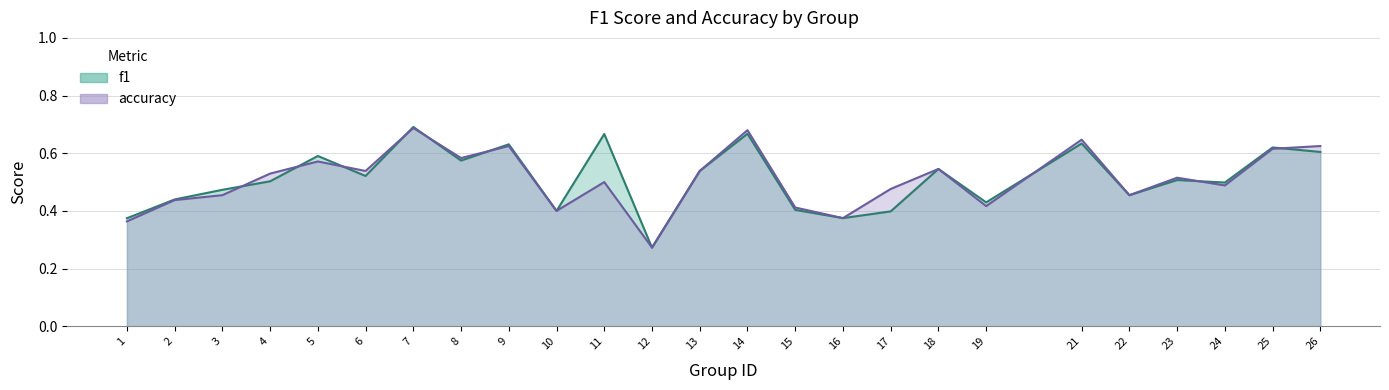

Which series changed the most between 11 and 23?

f1